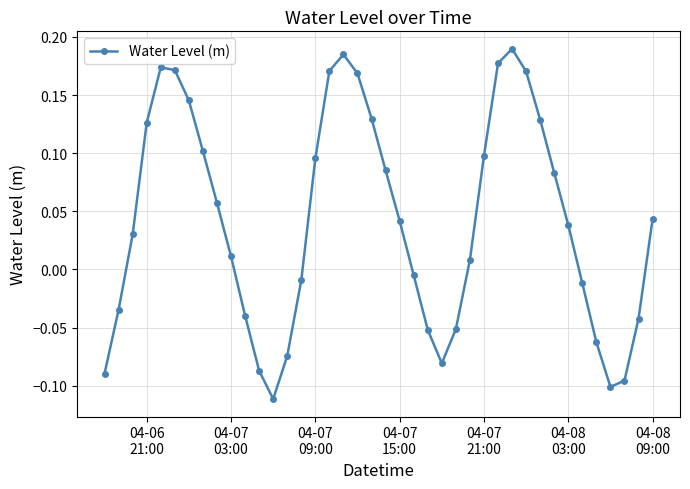

True or false: the data has more than 0 interior local peaks.

True